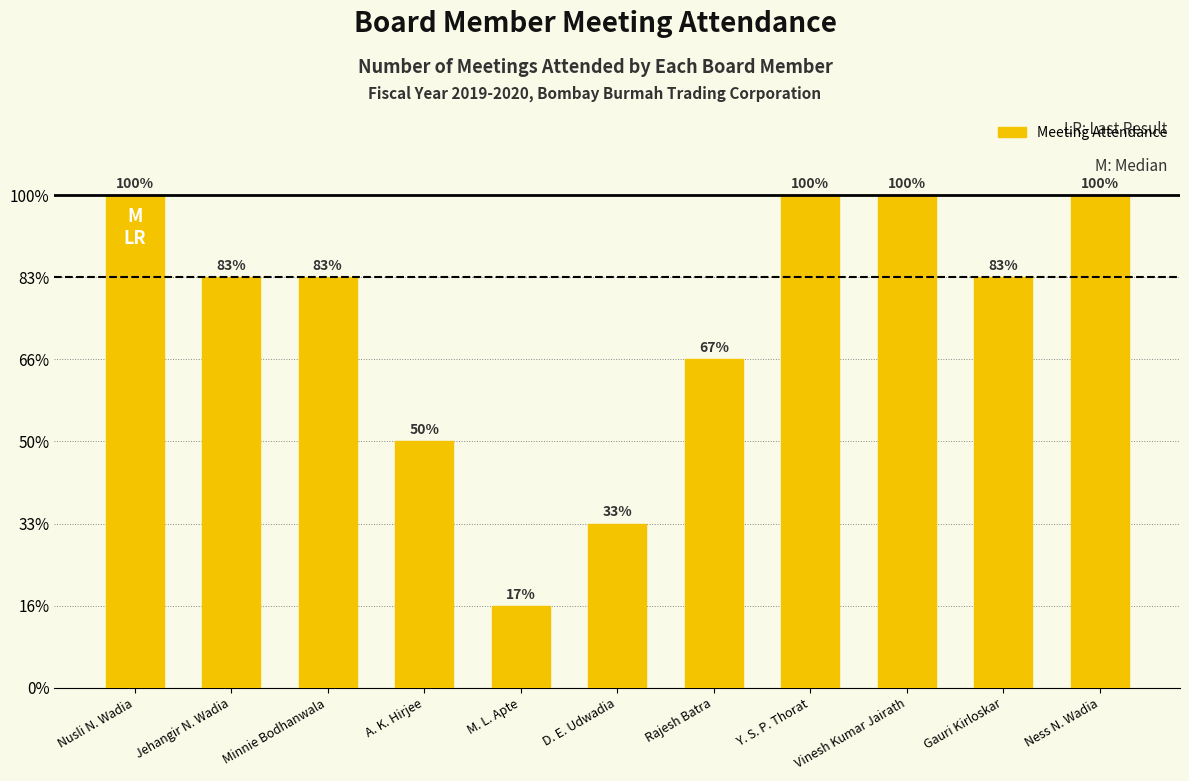

What is the label of the 10th bar from the left?

Gauri Kirloskar